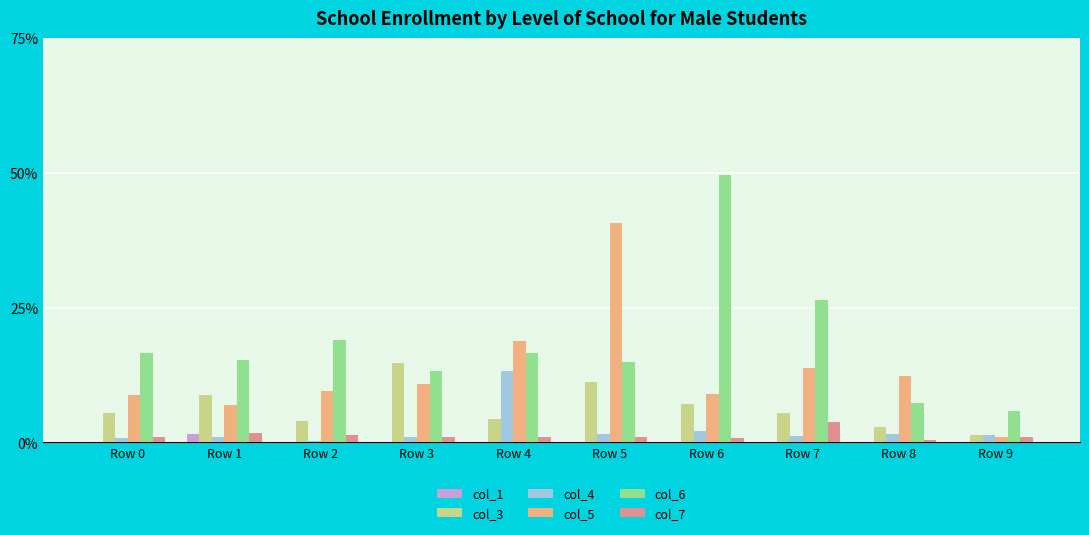

What is the difference between the second highest and second lowest values in the col_6 series?

0.2